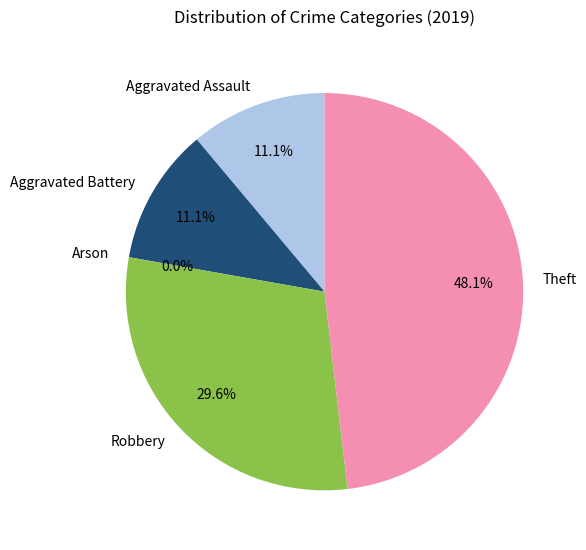

To the nearest percent, what is the difference between the largest and smallest slice percentages?

48%